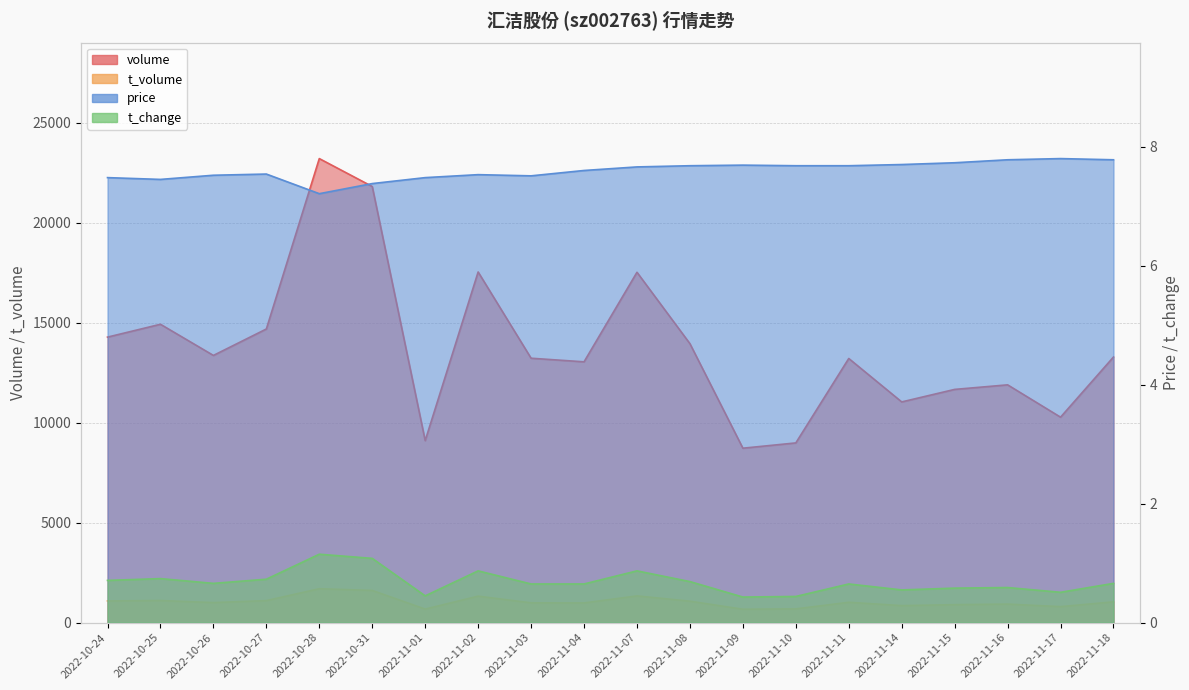

How many lines are shown in the chart?

4